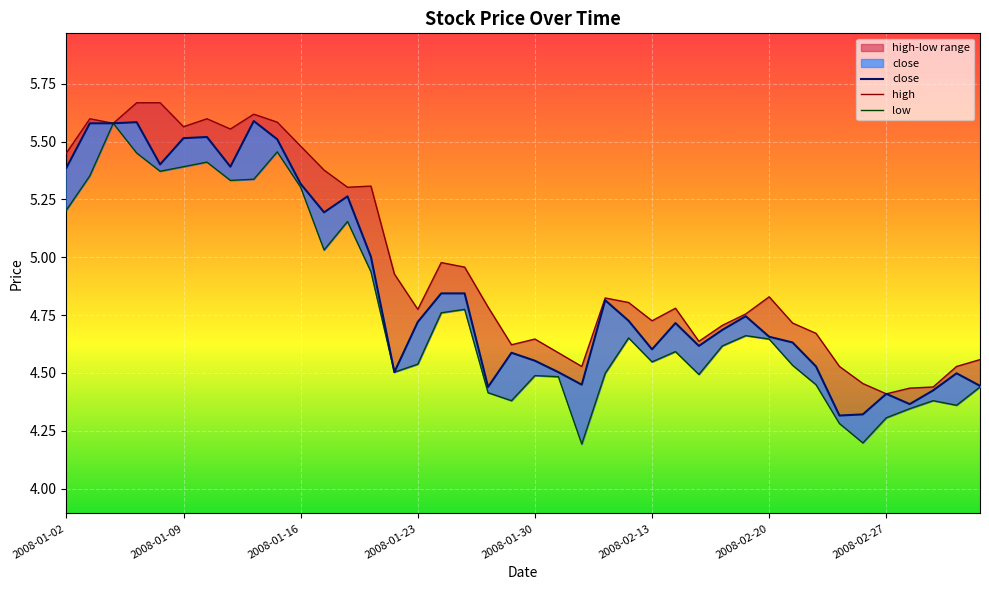

What is the sum of all close values?

194.8